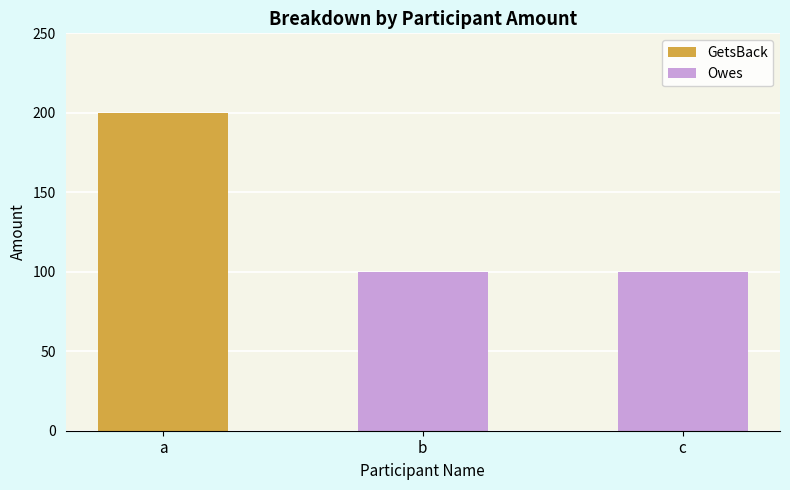

Rank the categories by value from lowest to highest.

b, c, a